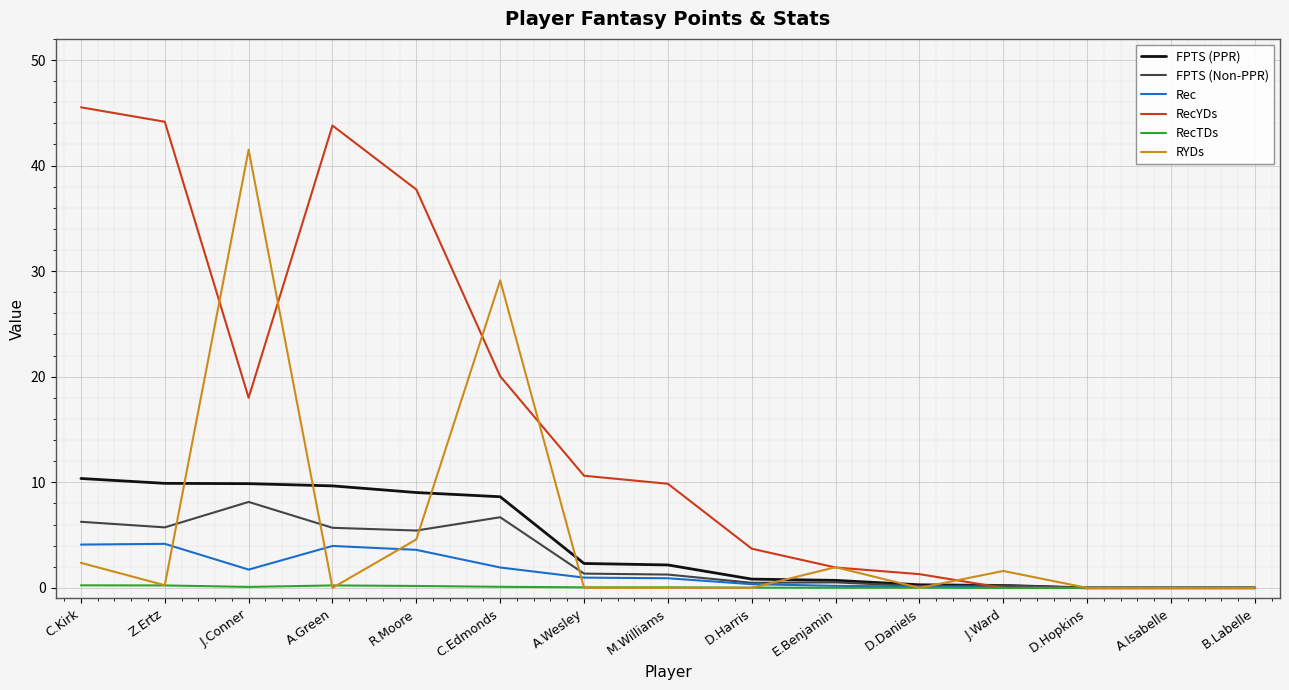

At which category is the sum across all series the highest?

J.Conner